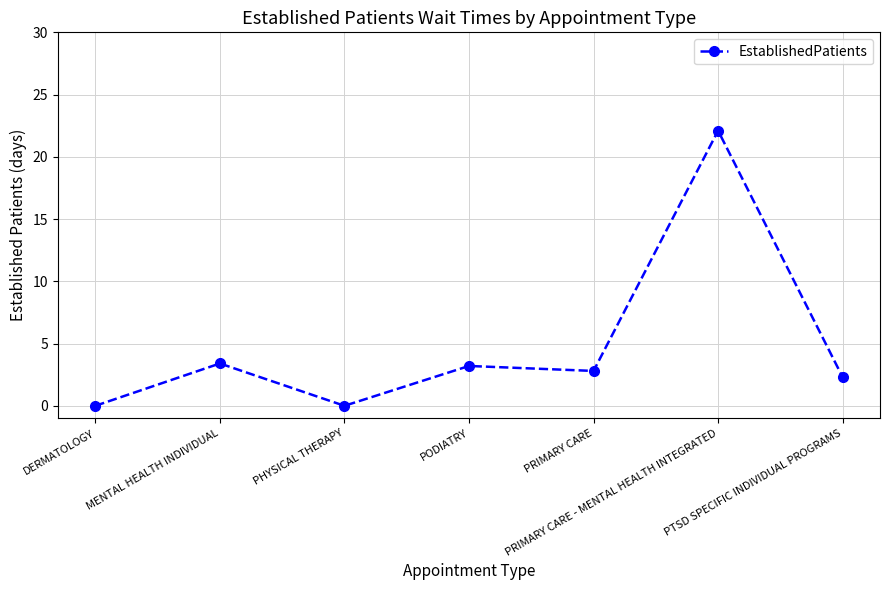

Is it true that the value at MENTAL HEALTH INDIVIDUAL is 3.4?

True